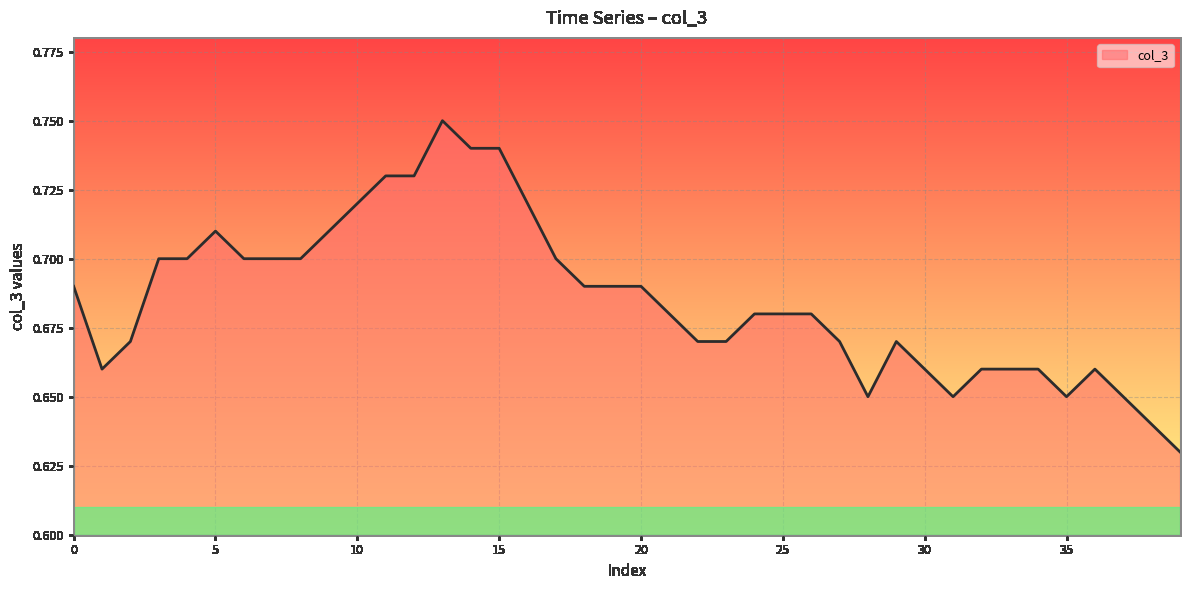

What is the value of the 38th point from the left?

0.7